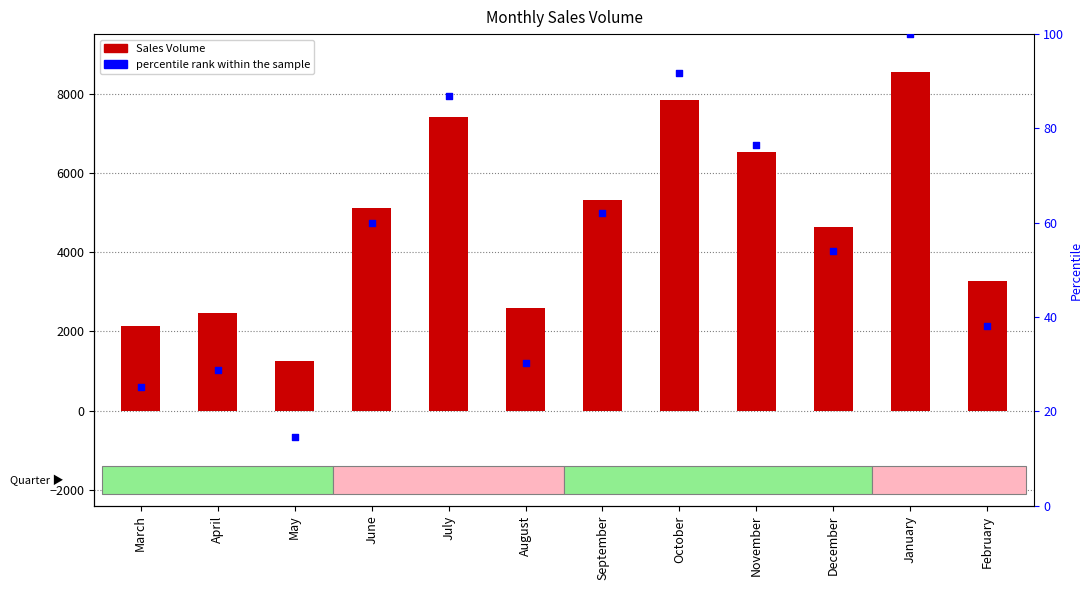

What are all the series names shown in the legend?

SalesVolume, percentile rank within the sample